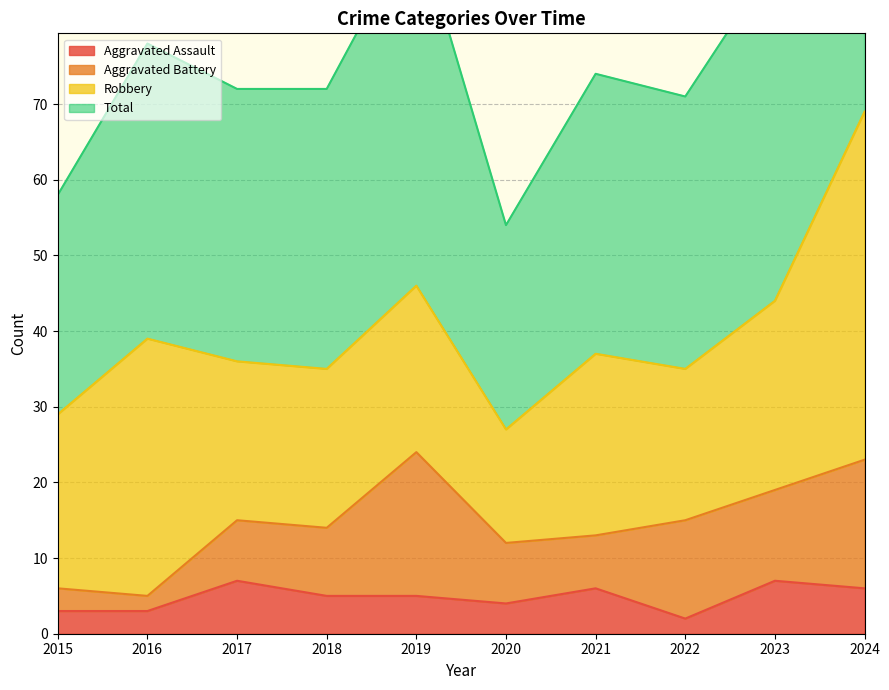

How many data points in Total are less than 74?

5